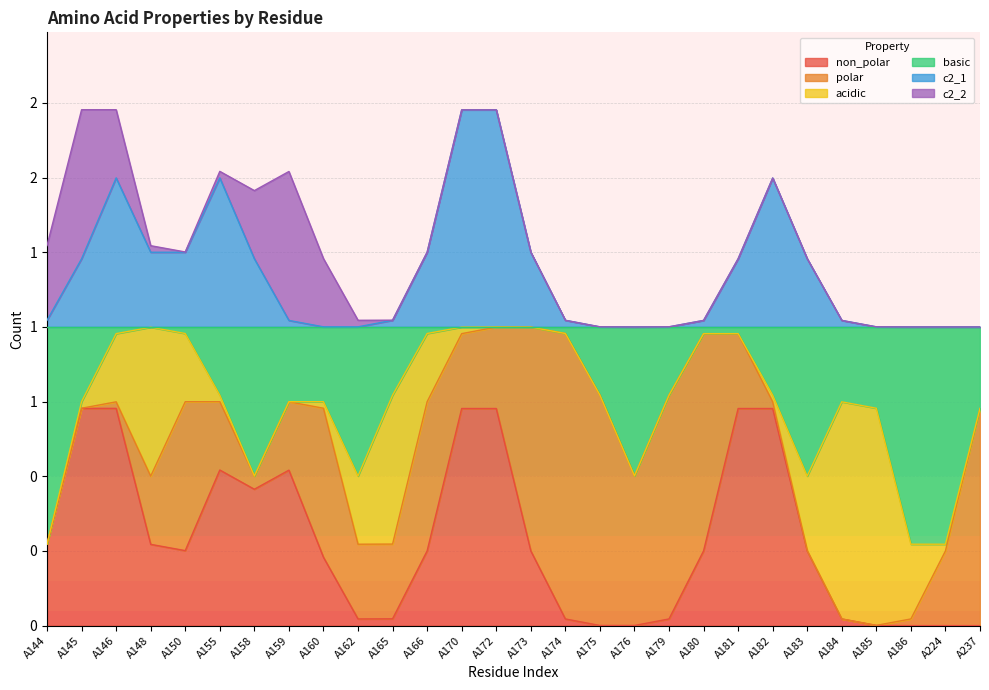

True or false: polar has a value of 0 at A185.

True